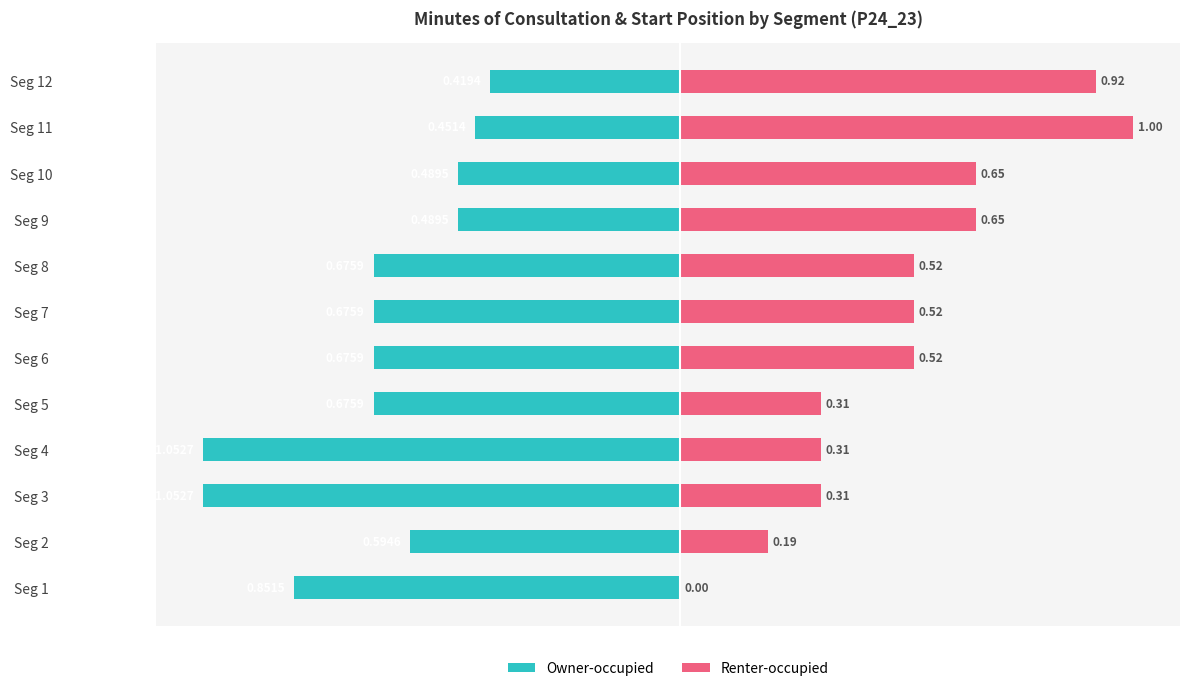

The Renter-occupied series shows 0.6 at Seg 11. True or false?

False